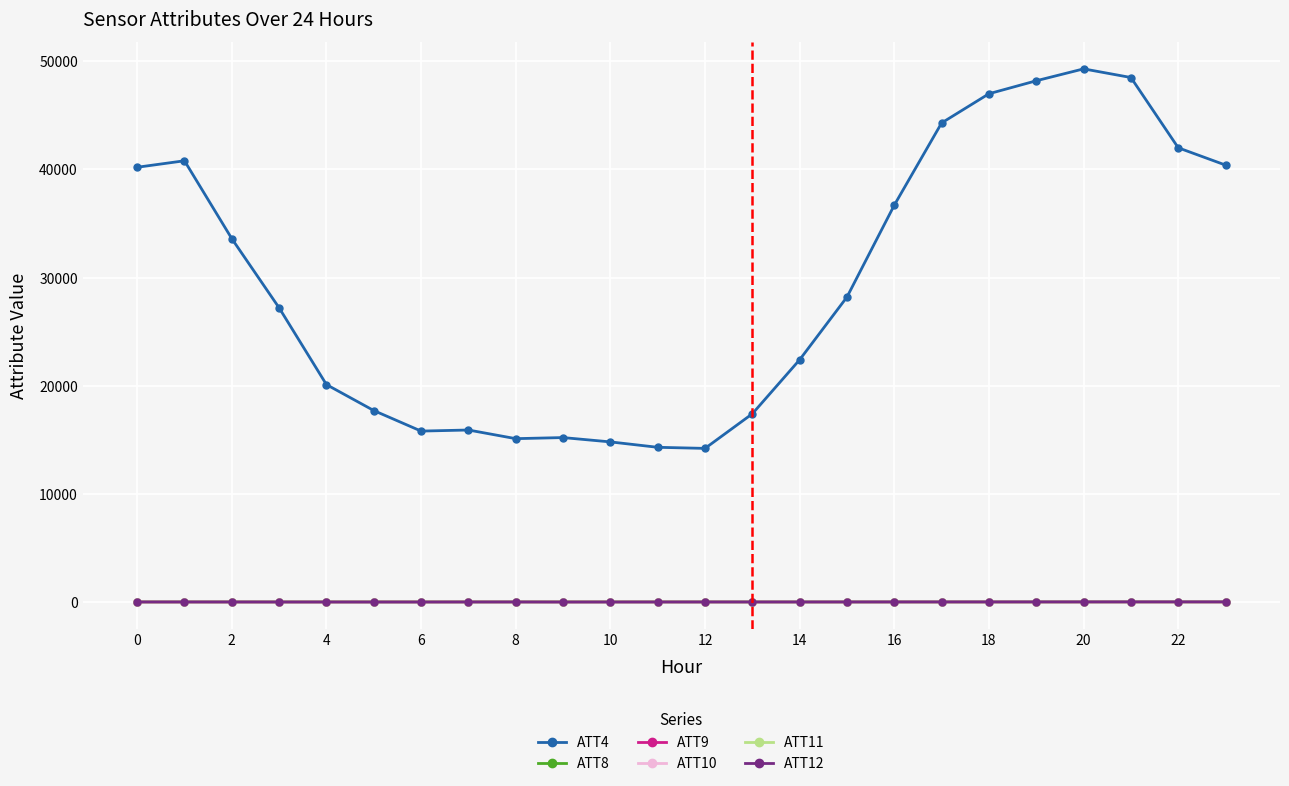

Which series has the widest spread of values?

ATT4